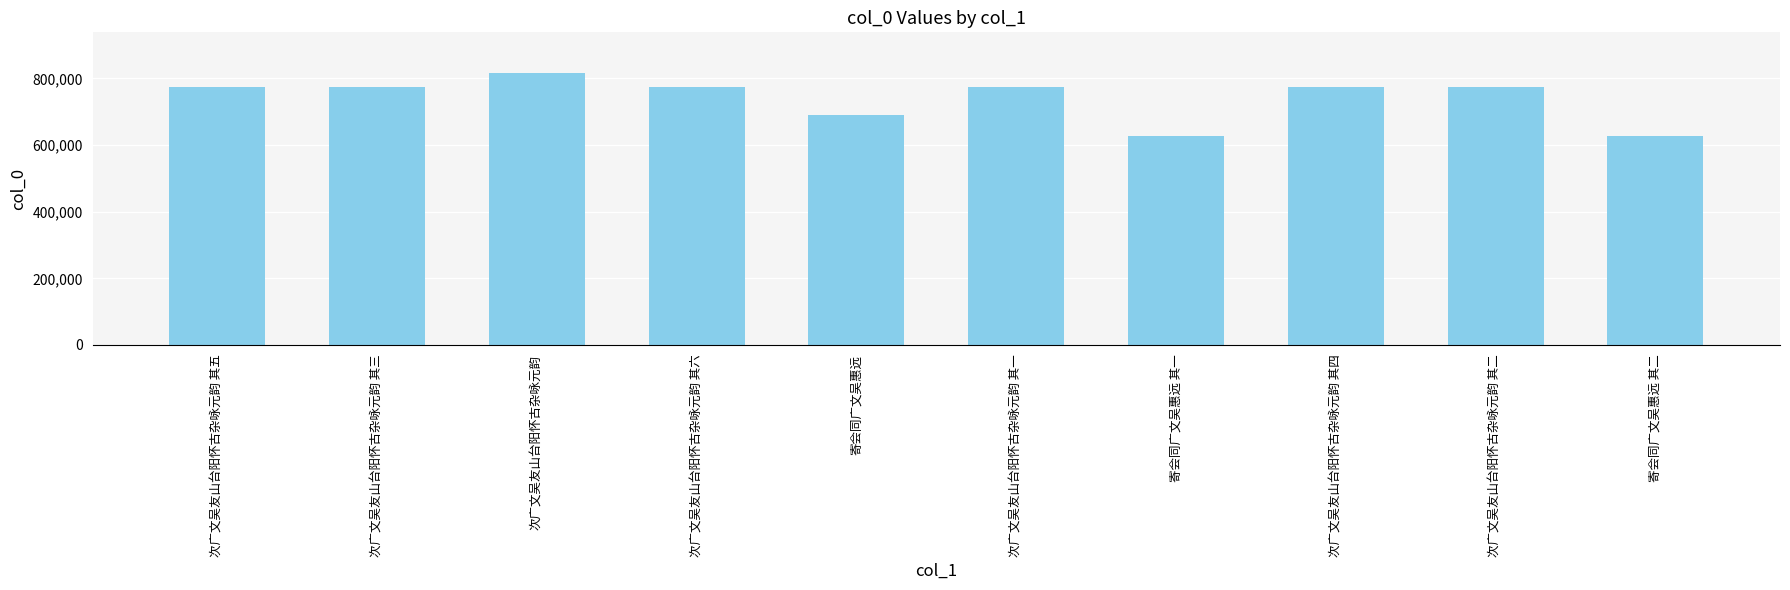

What is the maximum value shown in the chart?

816144